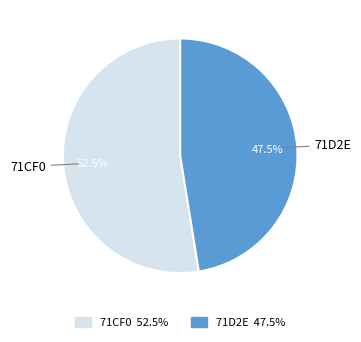

What is the majority slice?

71CF0